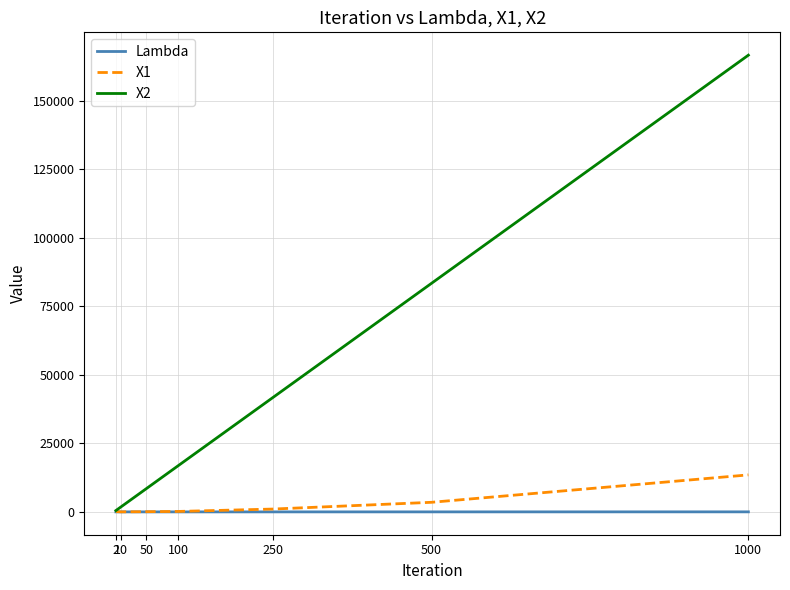

What is the greatest value displayed?

166656